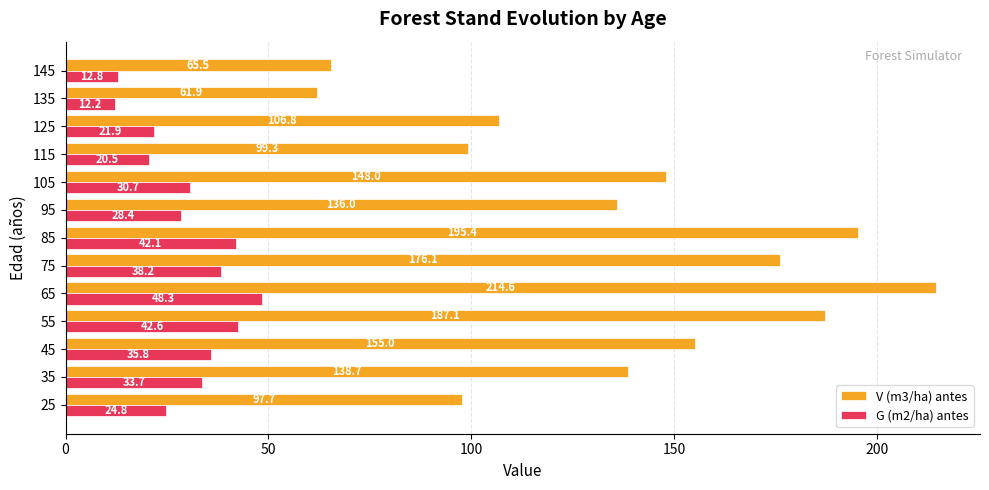

What is the lowest value of the G (m2/ha) antes series?

12.2